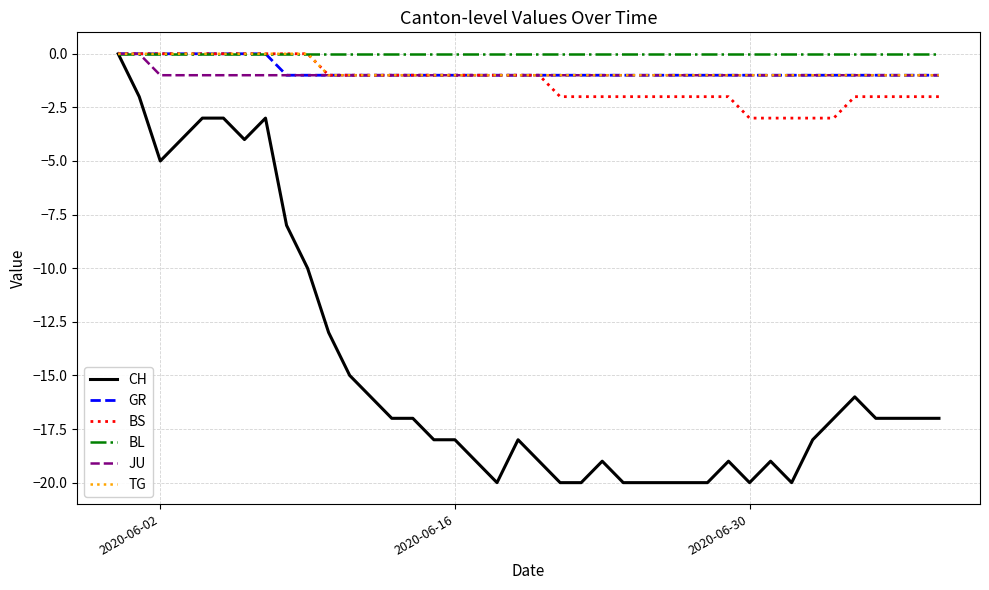

Which series has the largest range (max minus min)?

CH